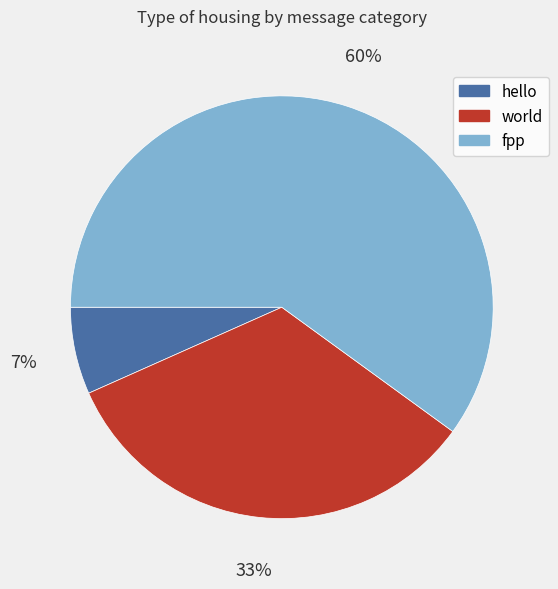

The world slice represents 39% of the pie. True or false?

False